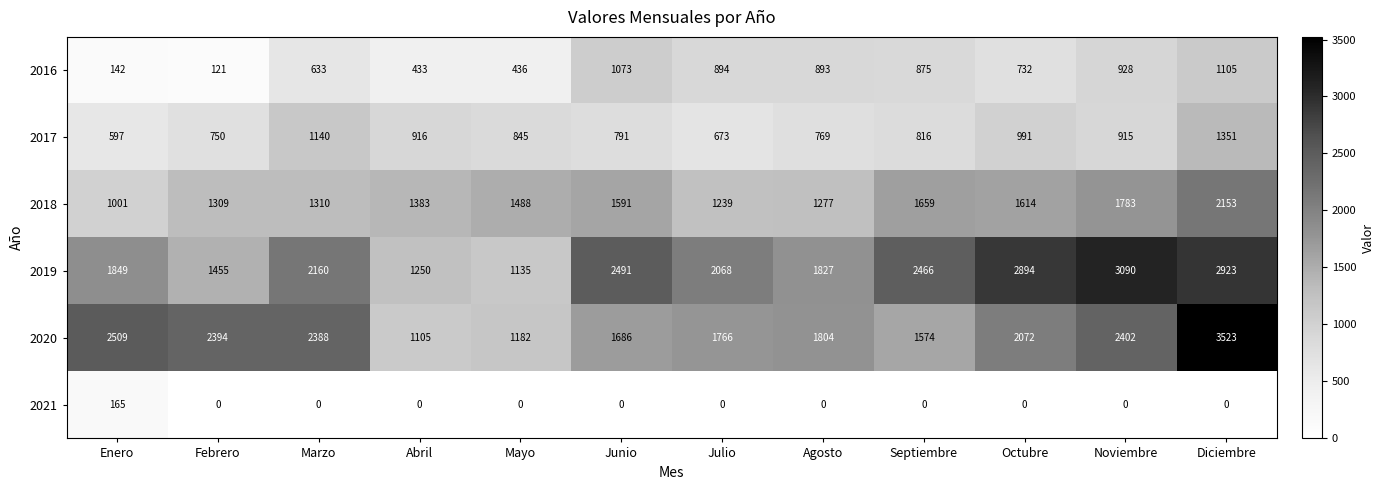

The value of 2016 at Junio is 1435. True or false?

False